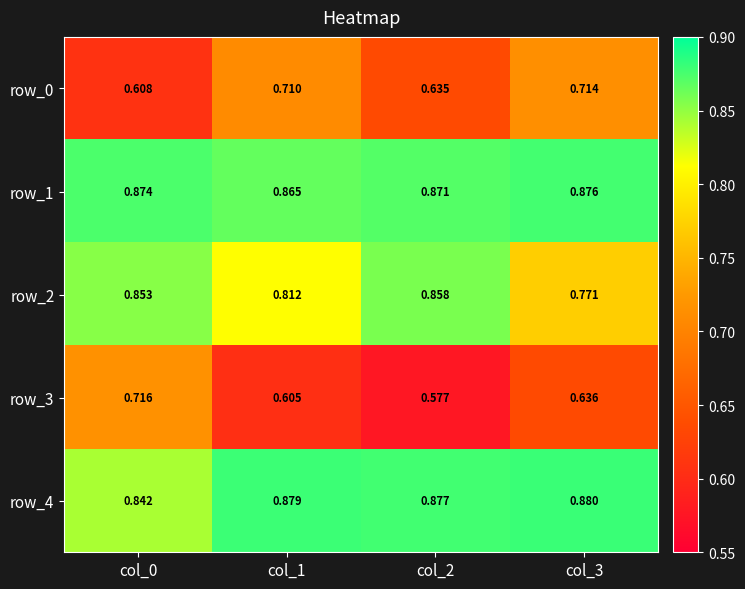

What is the sum of the row_4 values at col_0 and col_2?

1.7